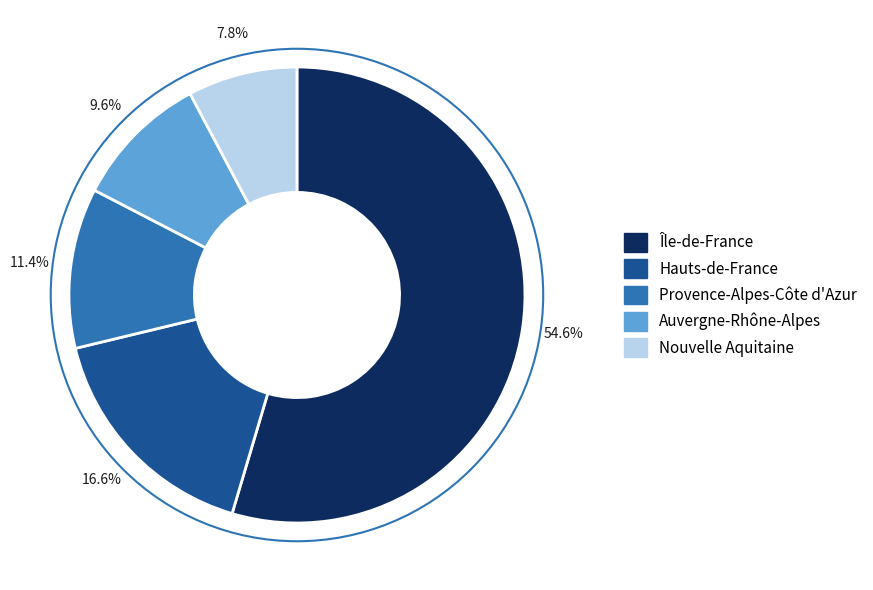

Is there a majority slice in this chart?

Yes